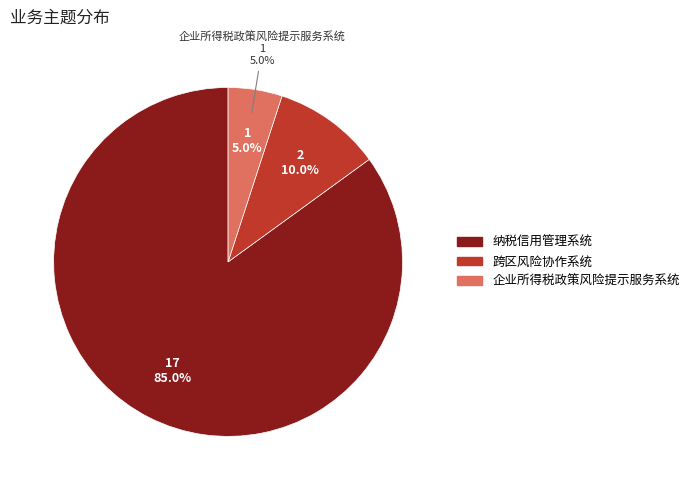

What percentage is the 跨区风险协作系统 slice, to the nearest percent?

10%